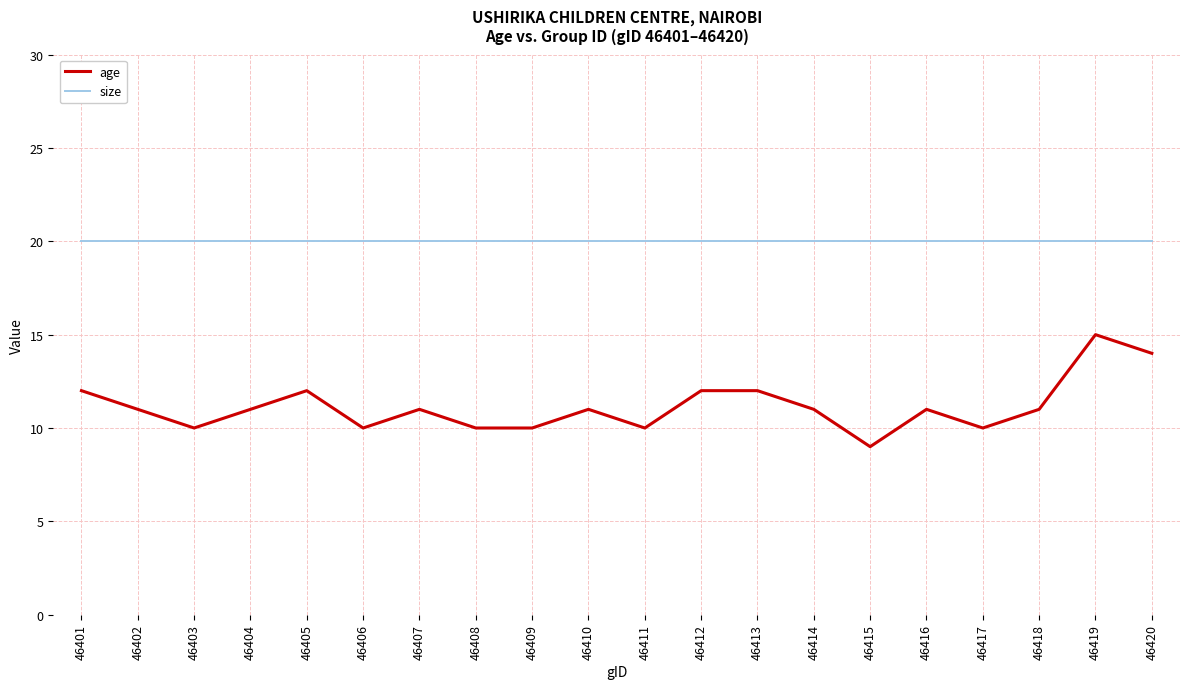

What are all the series names shown in the legend?

age, size